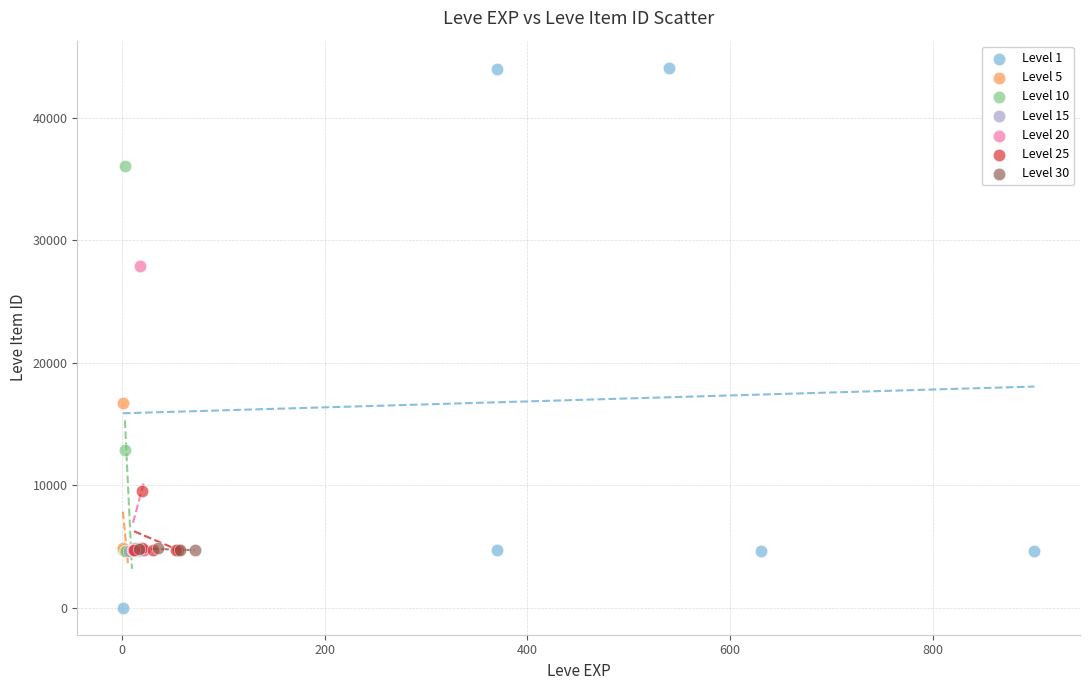

What are all the series names shown in the legend?

Level 1, Level 5, Level 10, Level 15, Level 20, Level 25, Level 30